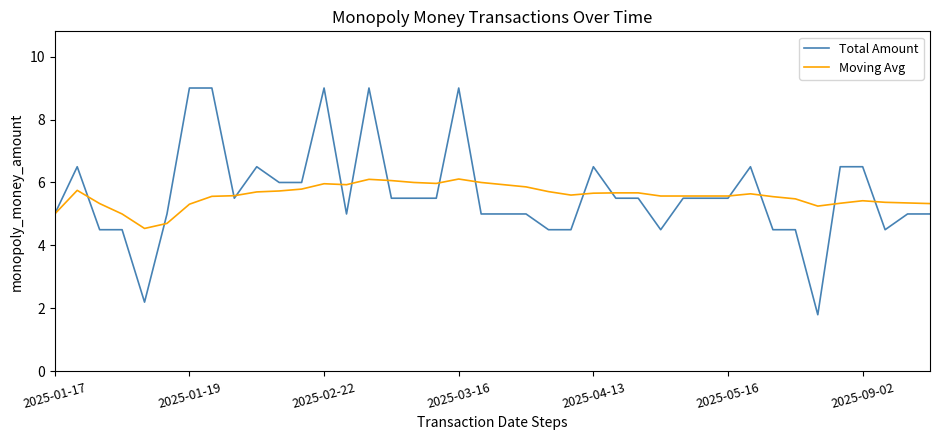

Which series has the largest range (max minus min)?

Total Amount